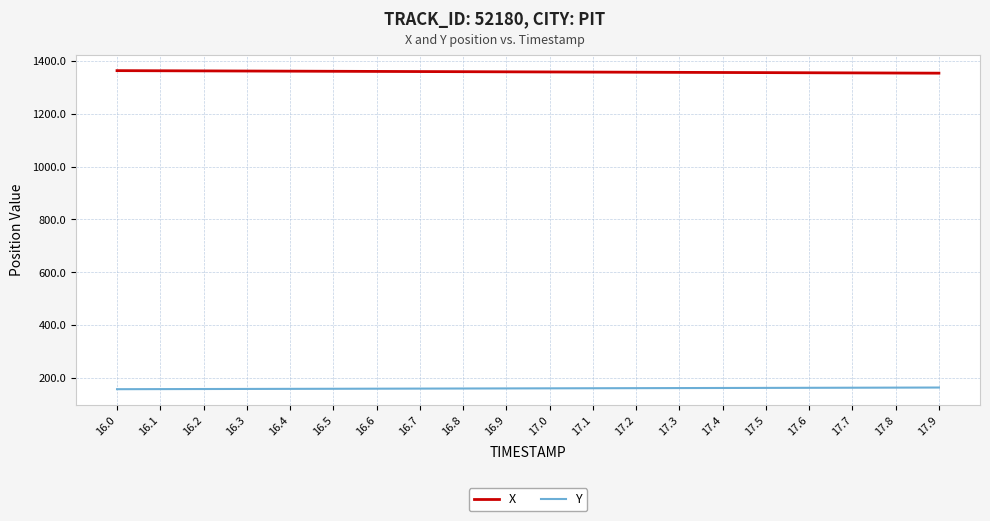

What is the sum of all Y values?

3213.1